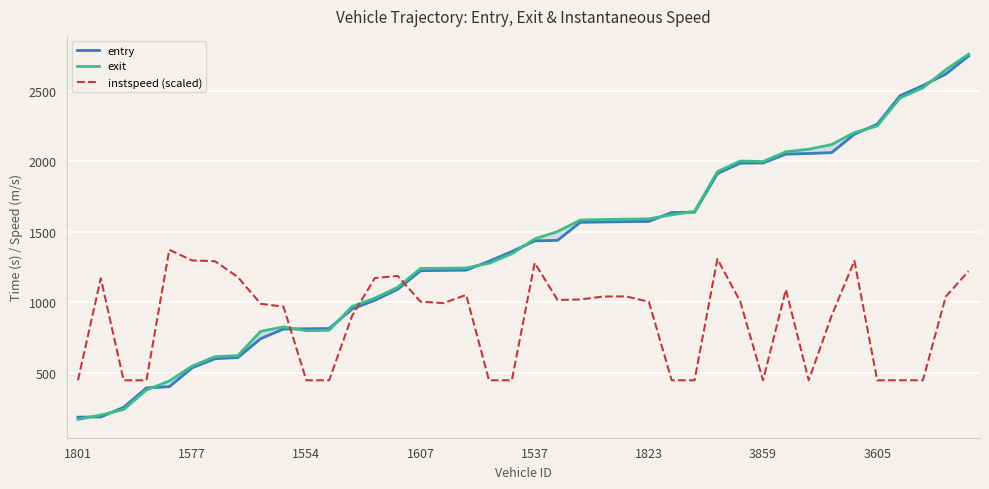

Which category has the highest value across all series?

39